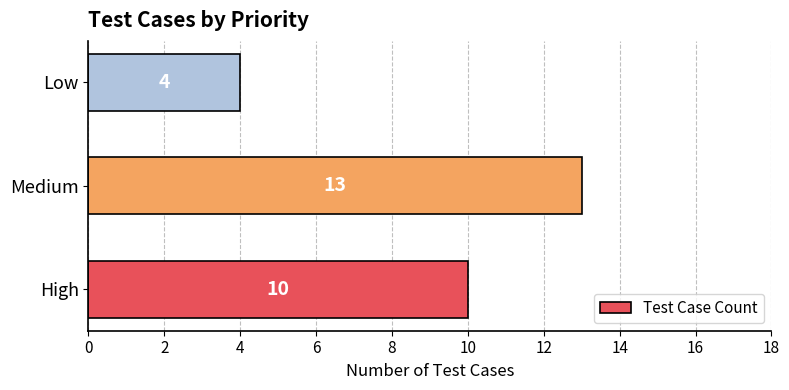

What is the maximum value shown in the chart?

13